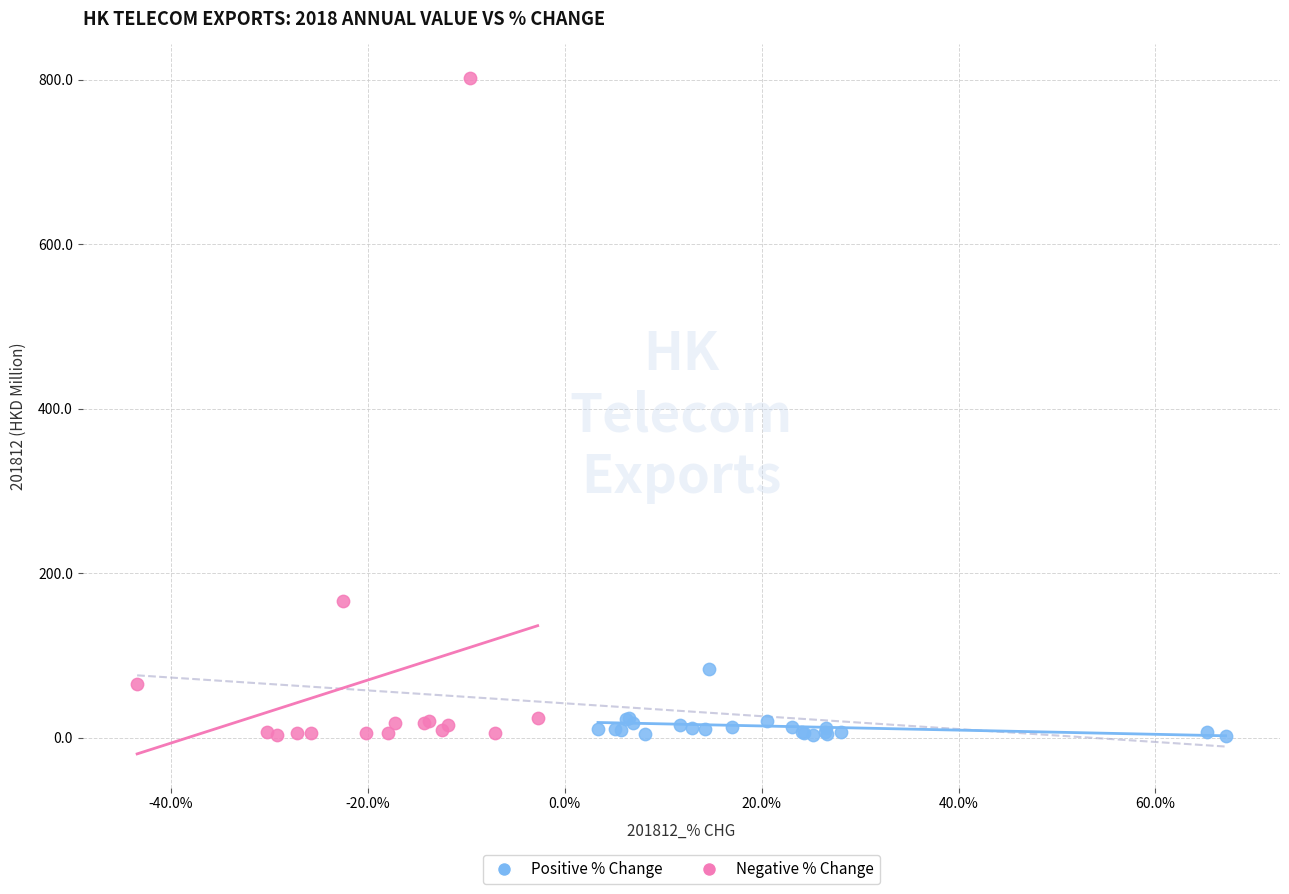

What are all the series names shown in the legend?

Positive % Change, Negative % Change